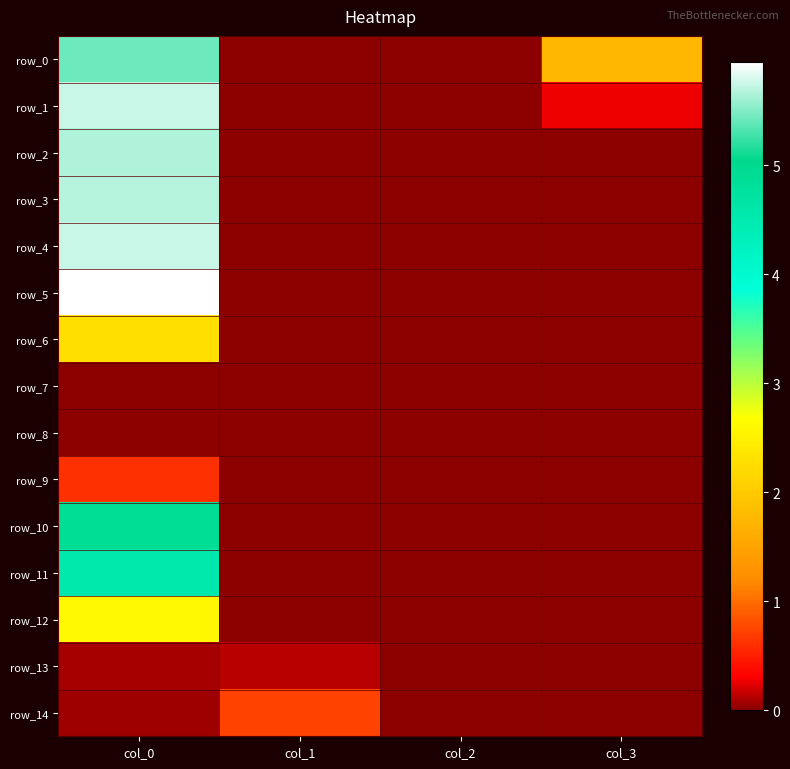

At which category does the chart reach its minimum across all series?

col_1